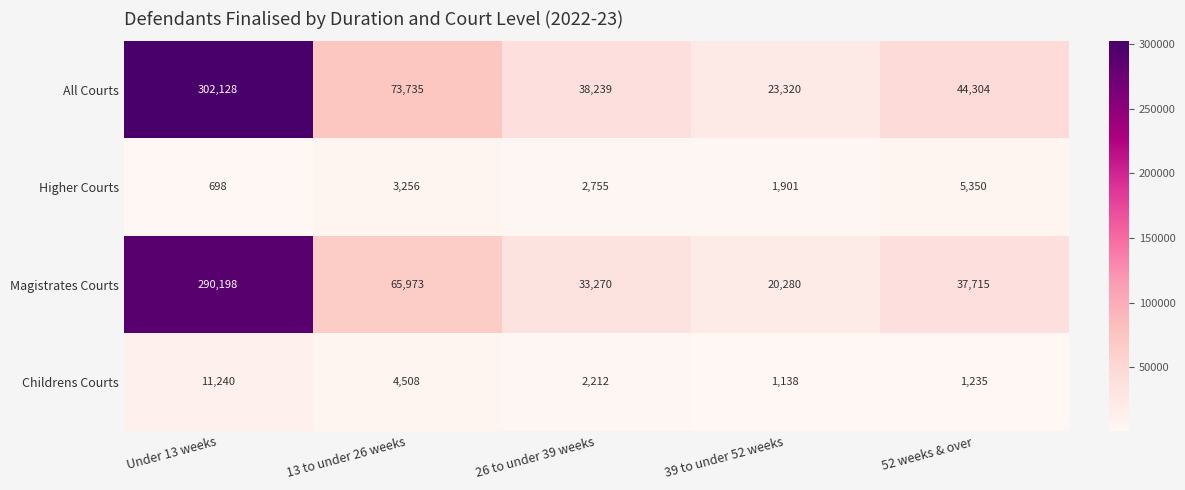

Which category has the lowest value in the Higher Courts series?

Under 13 weeks